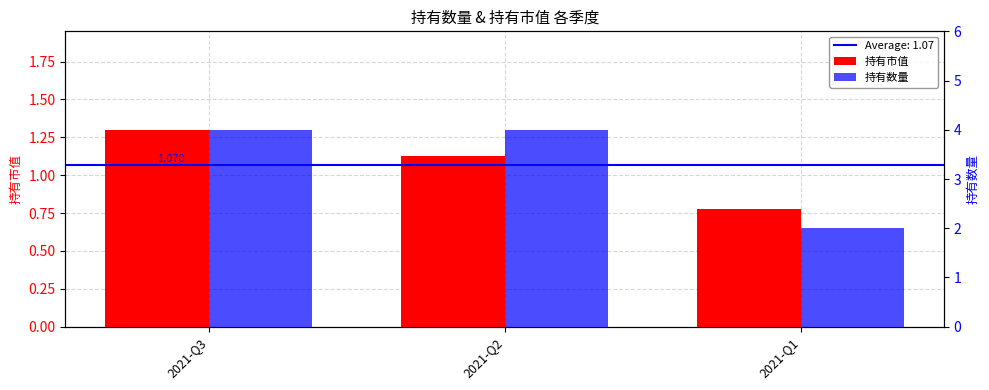

How many series are shown in this chart?

2